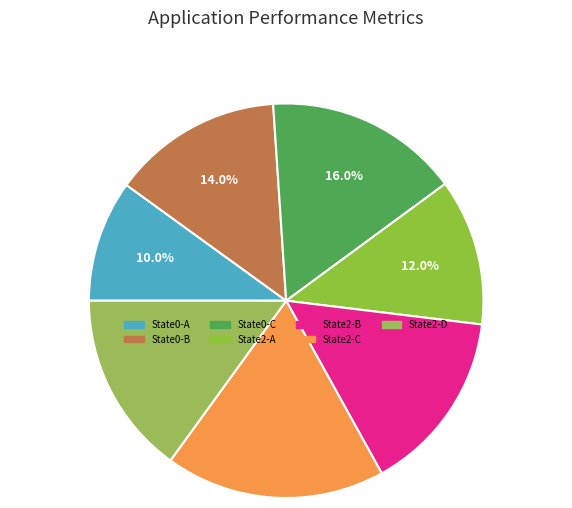

How many segments does this pie chart have?

7